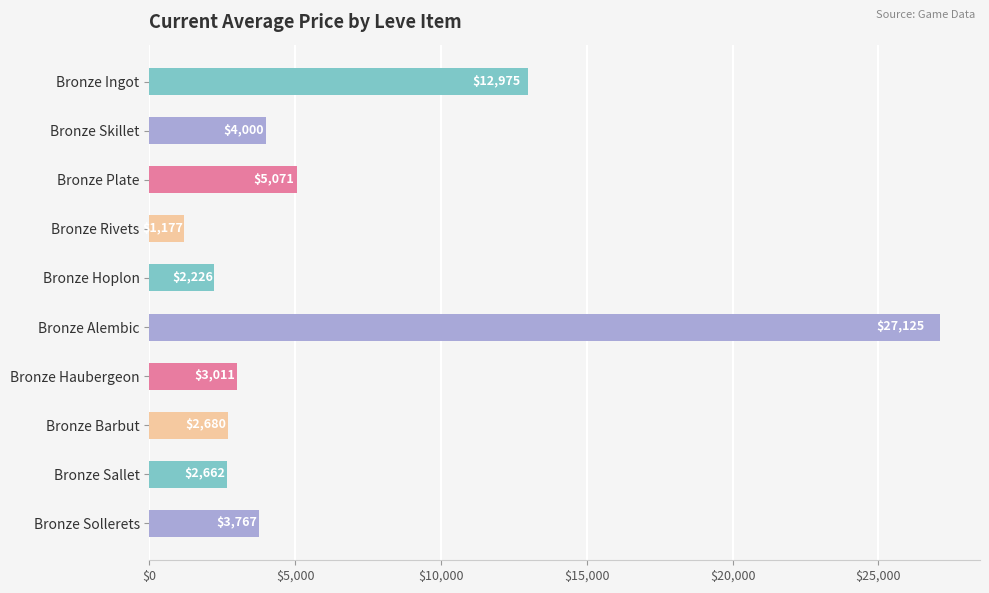

What is the average value?

6469.4